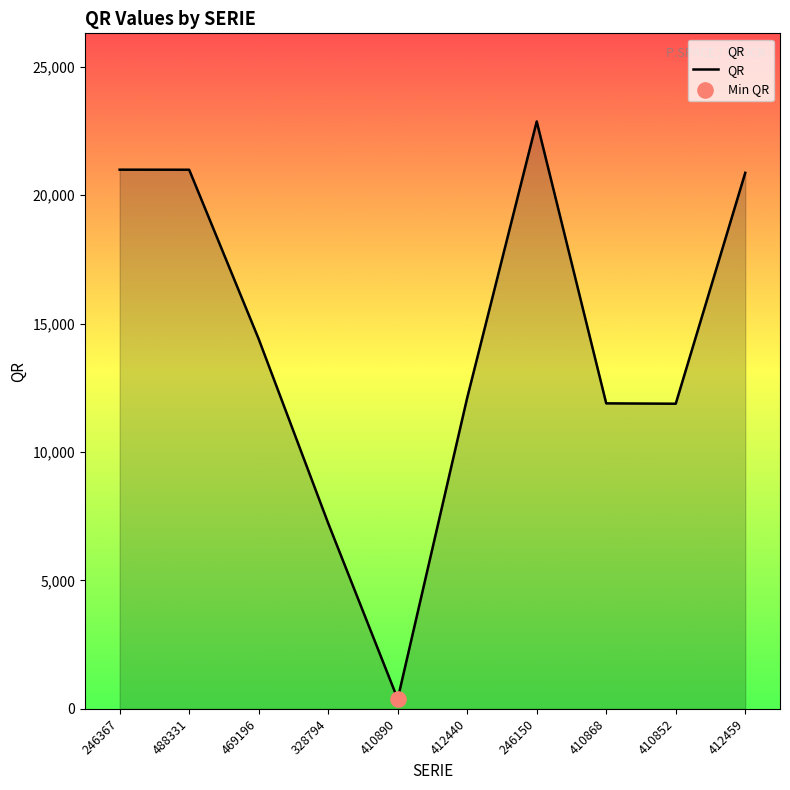

What is the change in value from 246367 to 488331?

-2